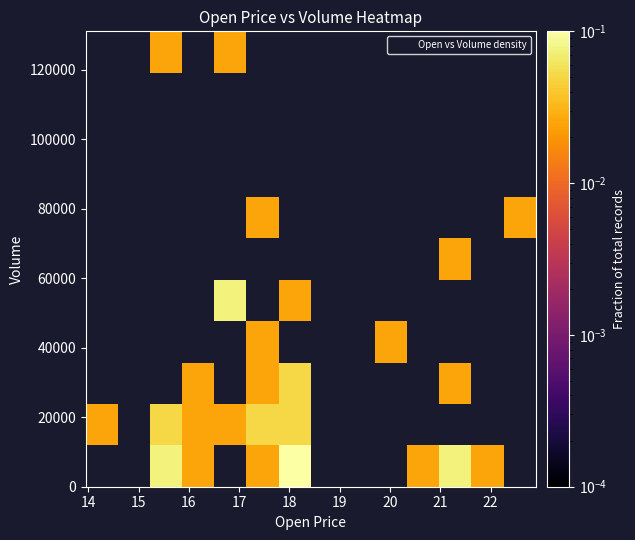

How many categories are shown in the chart?

14